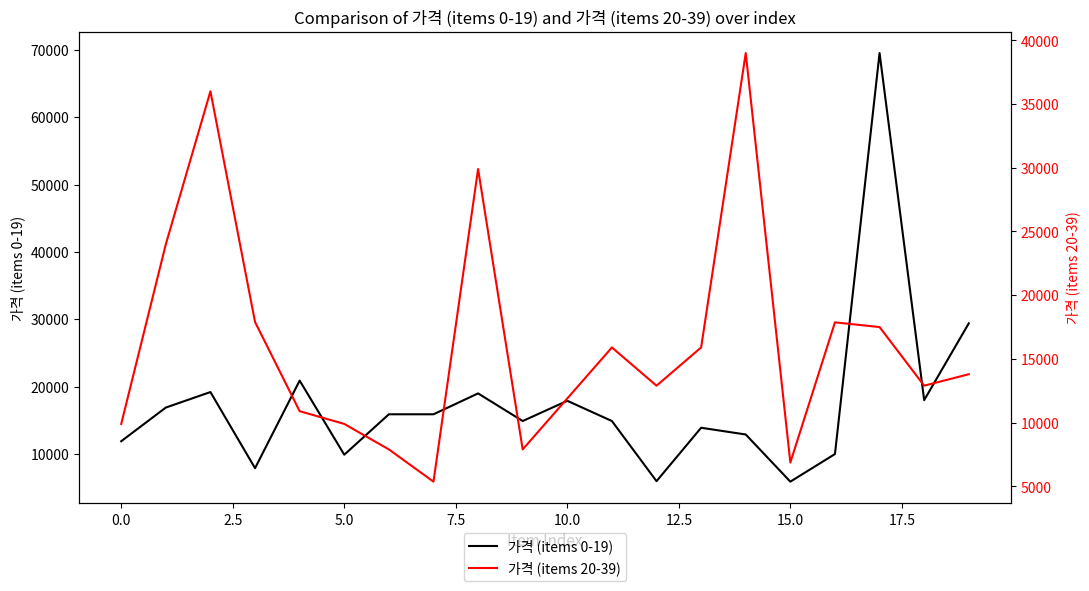

What is the maximum value for 가격 (items 0-19)?

69520